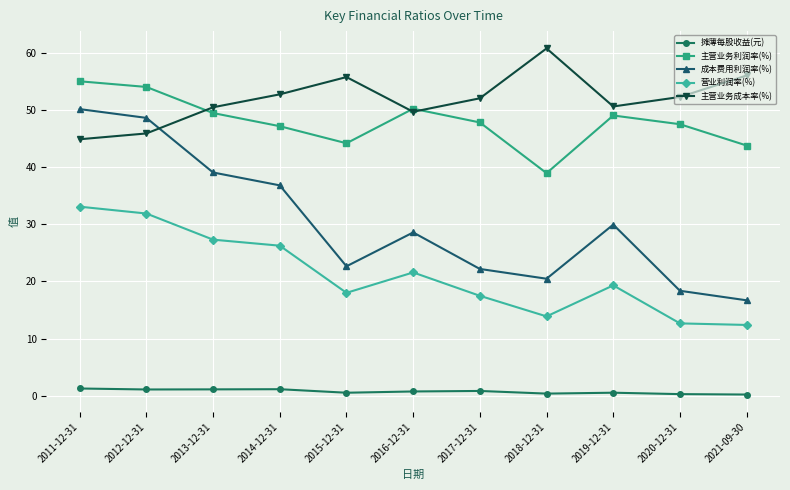

True or false: 主营业务利润率(%) has a value of 12.5 at 2020-12-31.

False